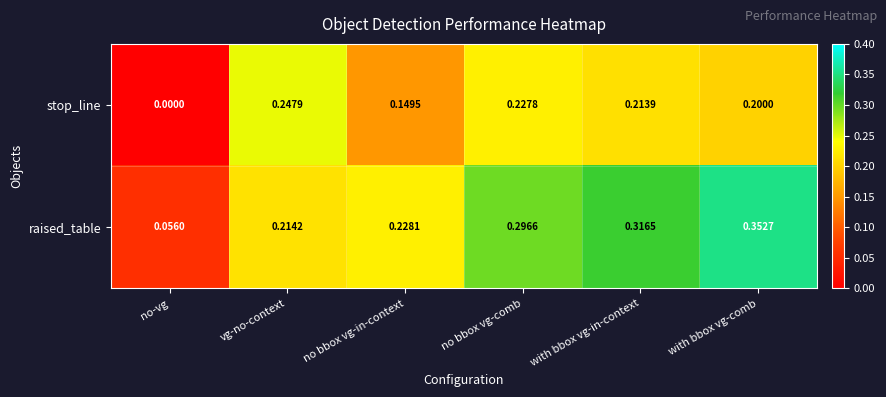

Which category has the lowest value in the raised_table series?

no-vg